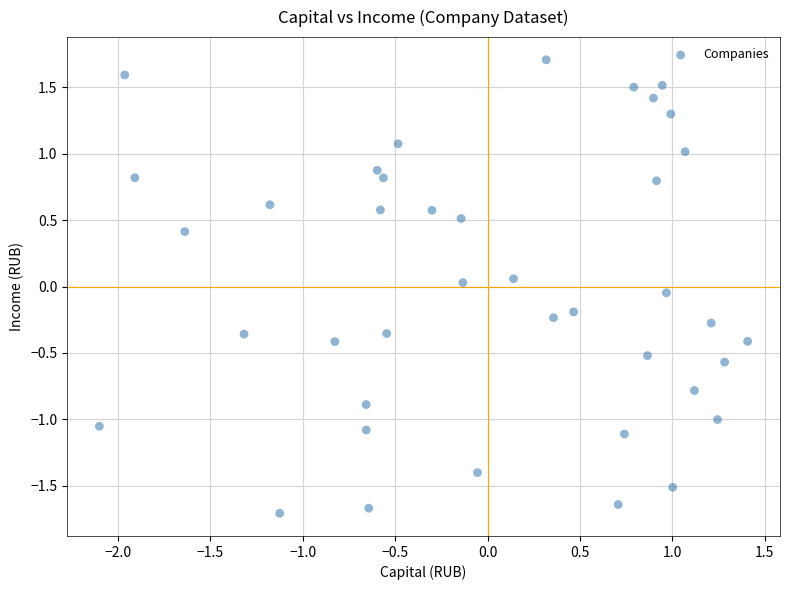

What is the range of Y values (max minus min)?

3.4